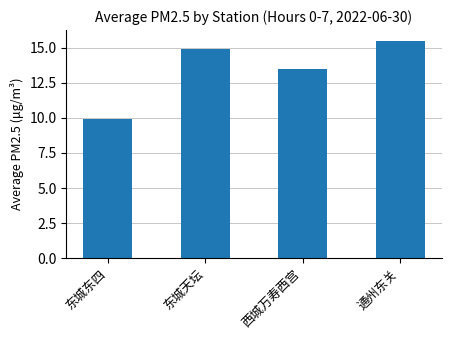

Count the number of categories in the chart.

4